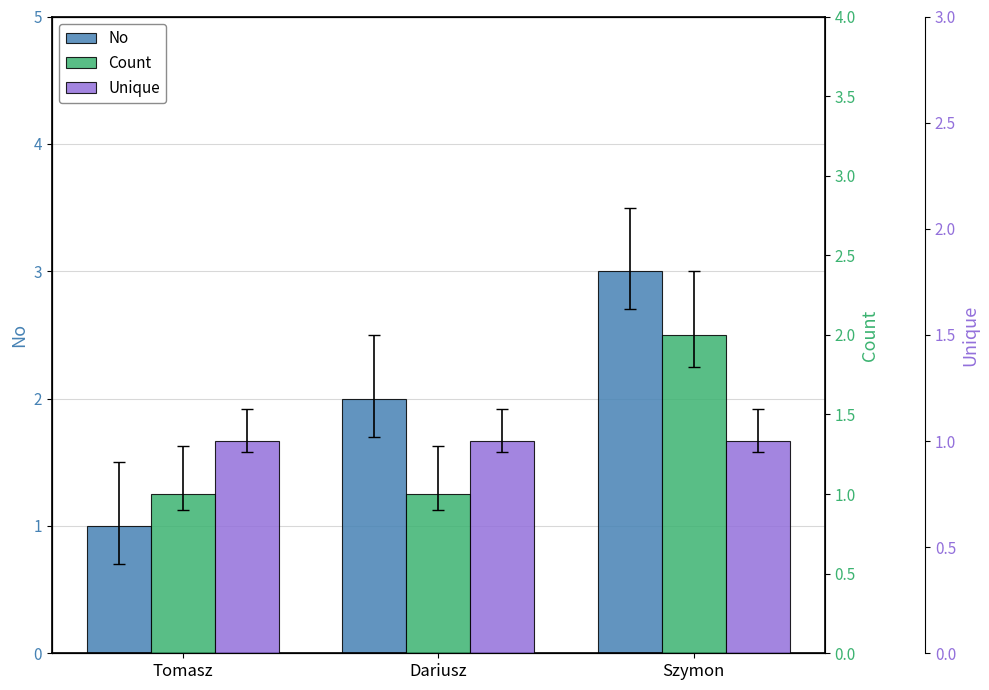

Reading left to right, list all the values displayed in this chart.

No: Tomasz=1	Dariusz=2	Szymon=3
Count: Tomasz=1	Dariusz=1	Szymon=2
Unique: Tomasz=1	Dariusz=1	Szymon=1